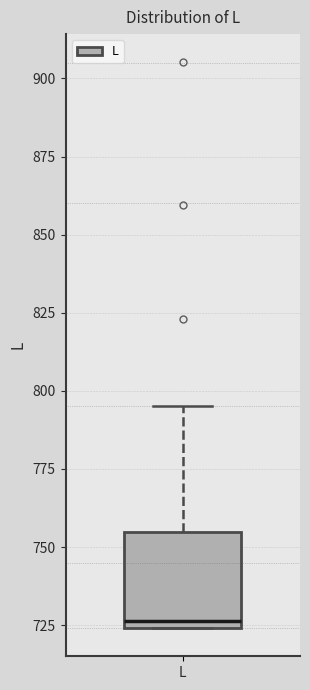

Where is the lower edge of the box for L on the y-axis? The values are not printed on the chart, so give them approximately, as read against the axis.

725